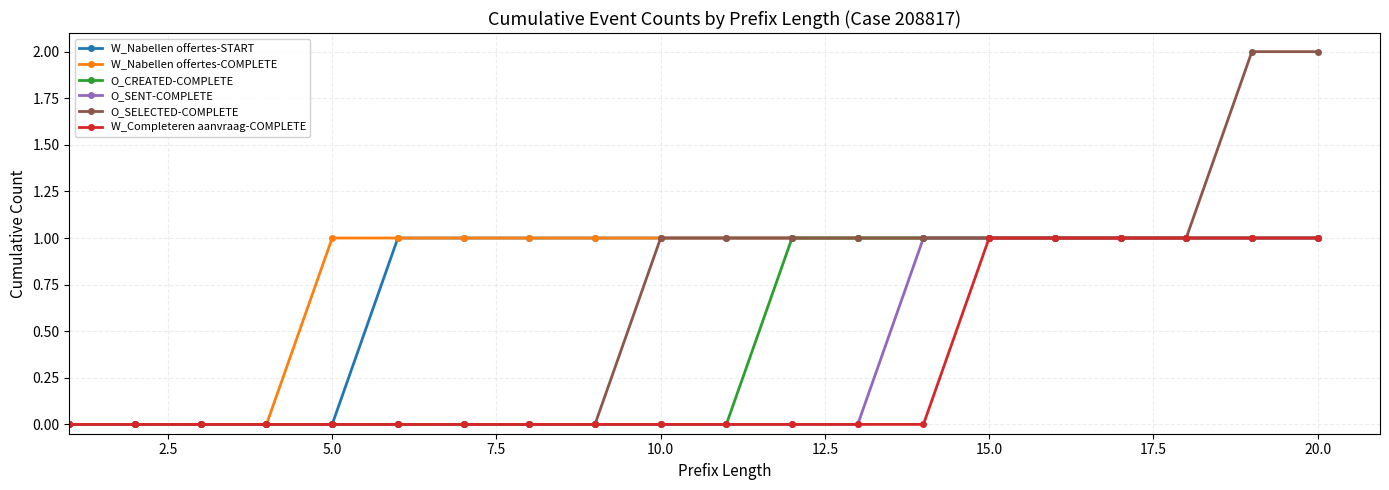

Which series has the largest range (max minus min)?

O_SELECTED-COMPLETE